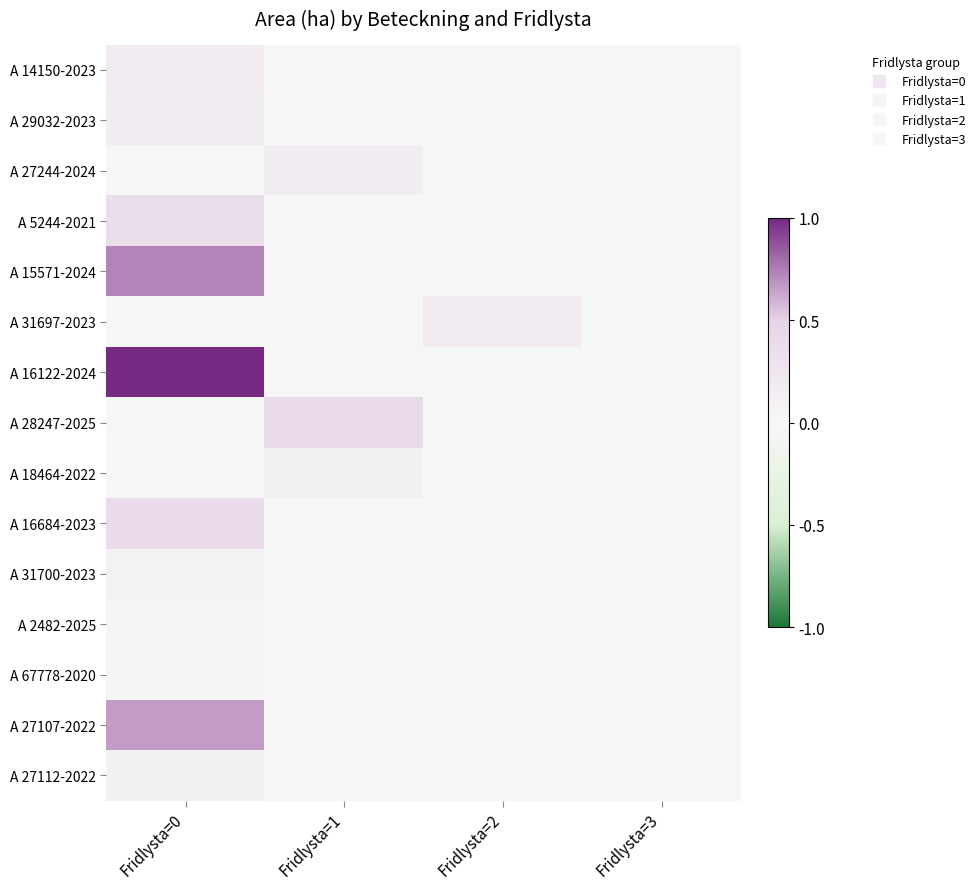

Between Fridlysta=2 and Fridlysta=1, which is larger?

Fridlysta=2